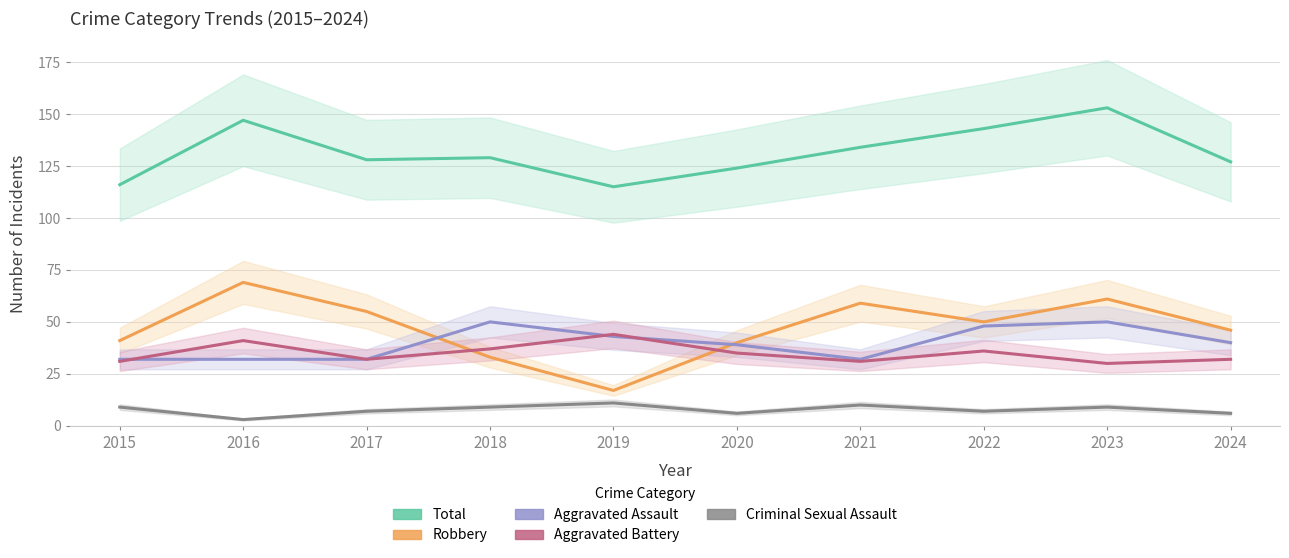

True or false: Aggravated Assault has a value of 32 at 2021.

True